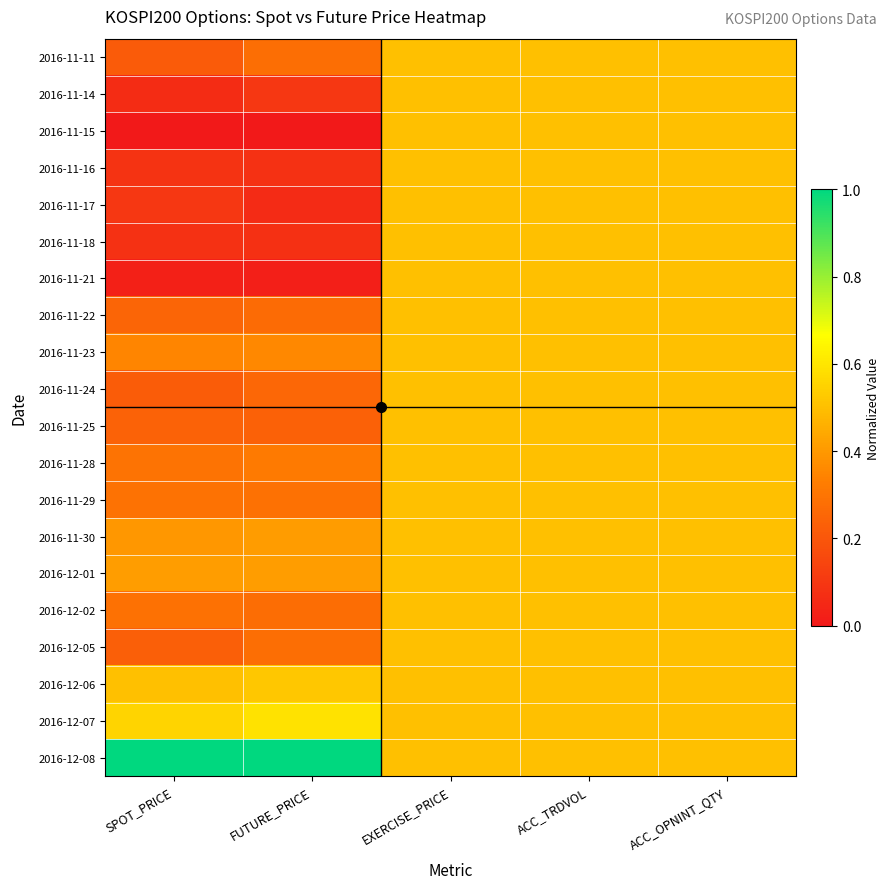

How many distinct data groups are displayed?

20